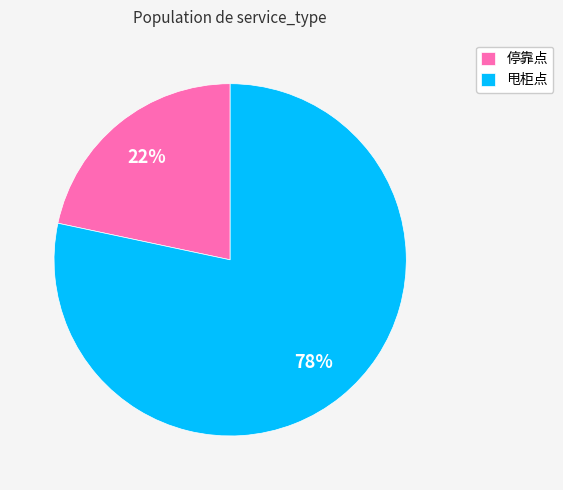

Combined, do 甩柜点 and 停靠点 account for over 50%?

Yes